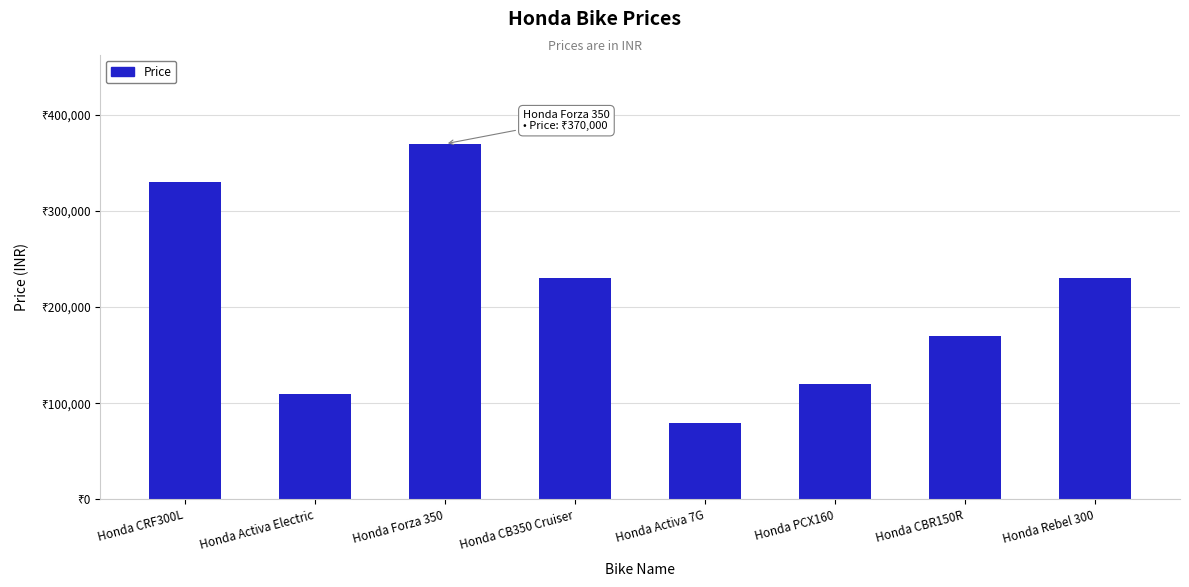

What is the sum of the values at Honda Rebel 300 and Honda CB350 Cruiser?

460000